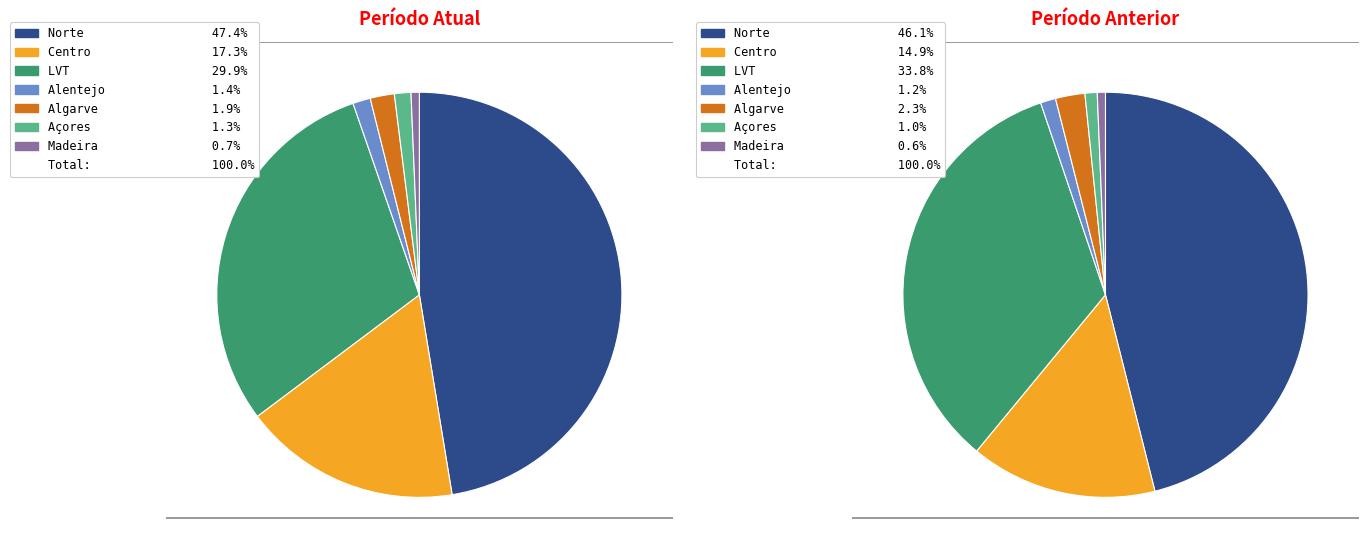

Do Madeira and LVT together represent more than half of the pie?

No